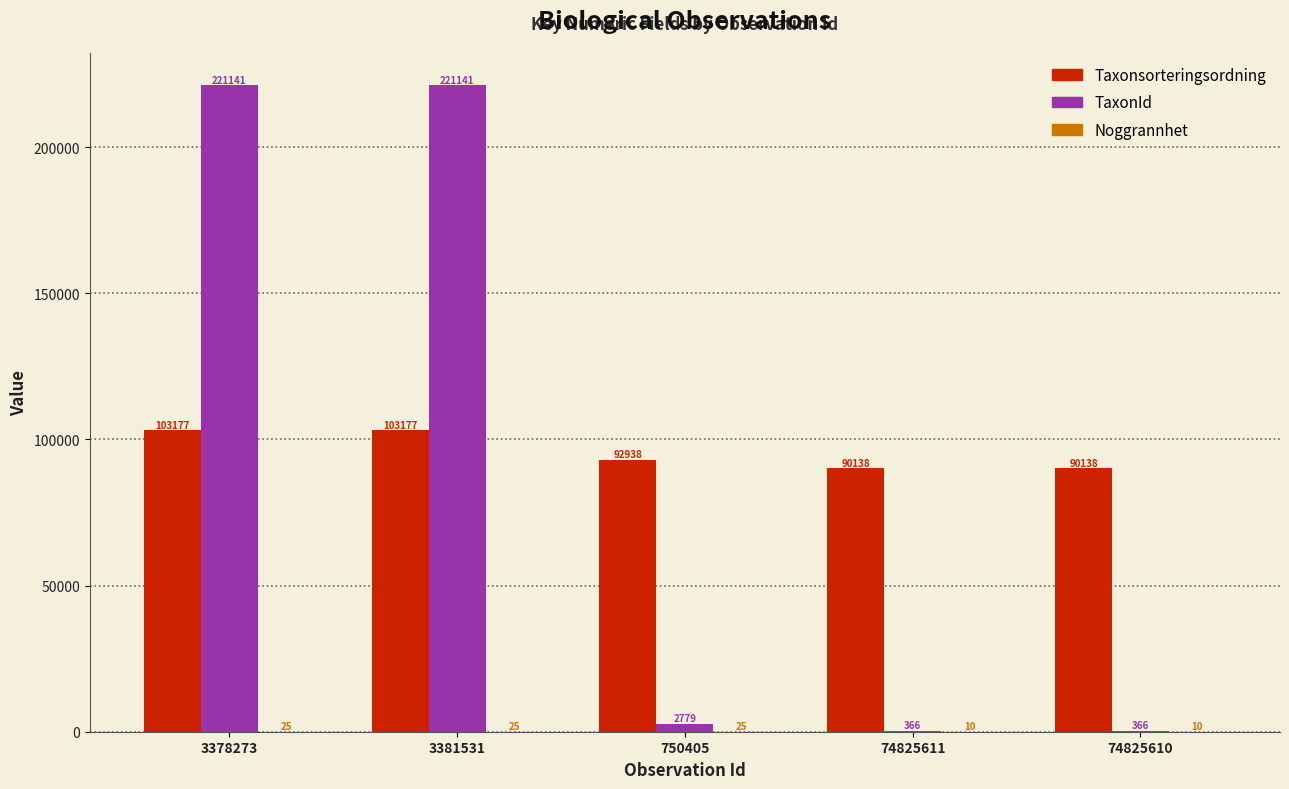

Which series changed the most between 3381531 and 750405?

TaxonId